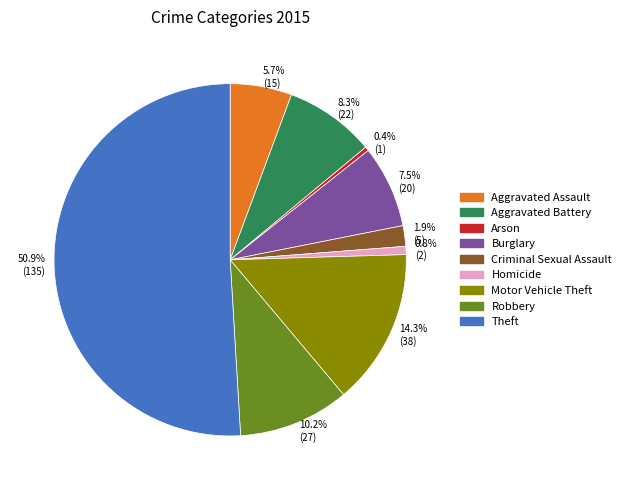

True or false: Criminal Sexual Assault accounts for 2% of the total.

True